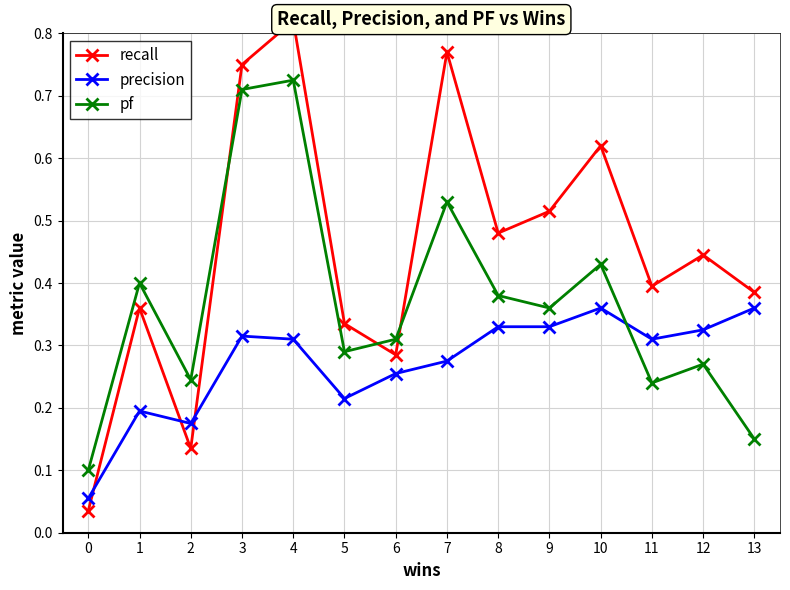

List the series in order of their overall mean, highest first.

recall, pf, precision